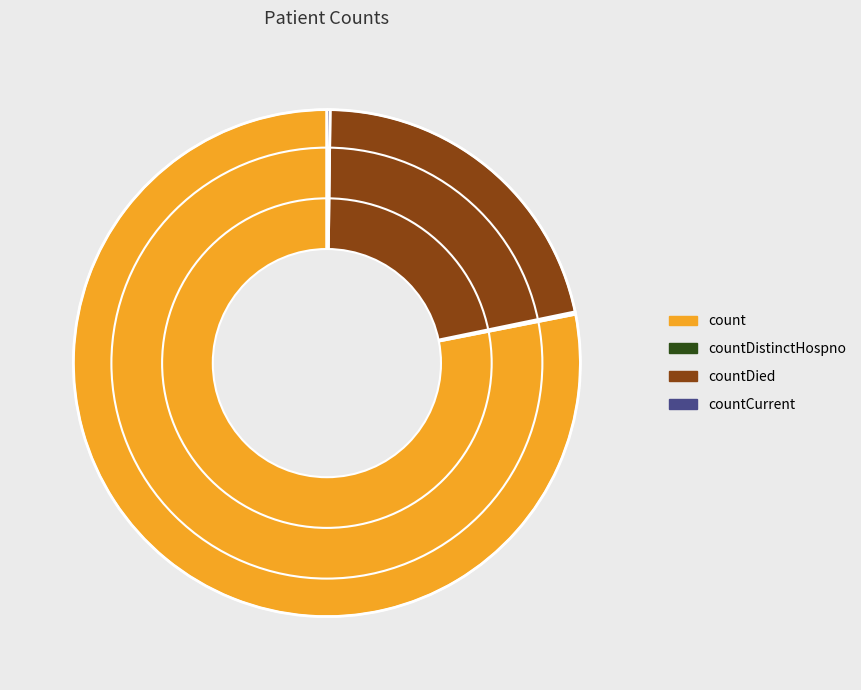

Approximately how many times larger is the value at countDied compared to count?

0.3